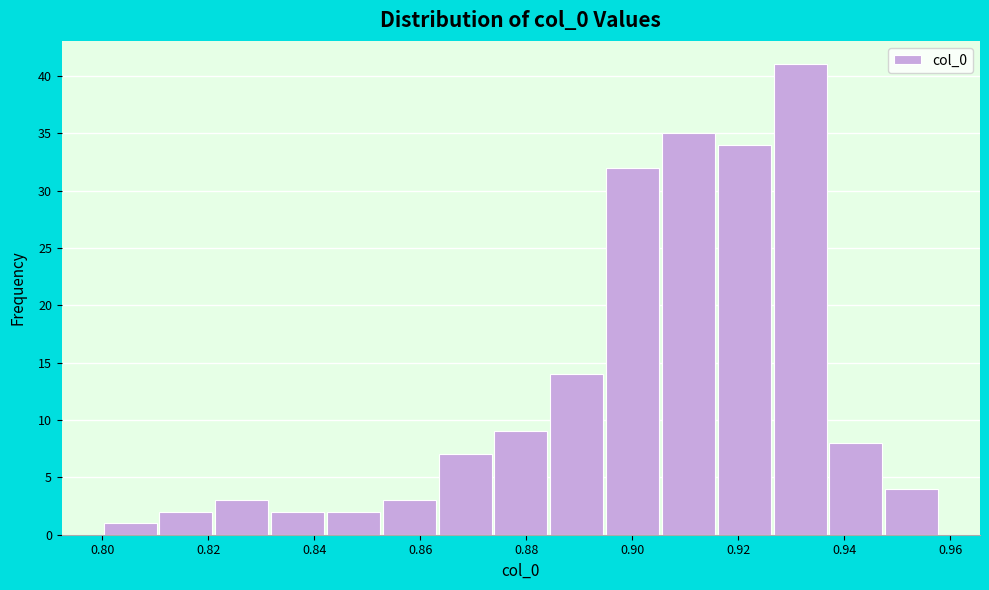

Reading left to right, transcribe this chart: for each bar, give the range it covers on the x-axis and its height. Neither the bar edges nor the heights are printed on the chart, so give them approximately, as read against the axes.

0.800 to 0.810: 1
0.810 to 0.822: 2
0.822 to 0.832: 3
0.832 to 0.842: 2
0.842 to 0.852: 2
0.852 to 0.864: 3
0.864 to 0.874: 7
0.874 to 0.884: 9
0.884 to 0.894: 14
0.894 to 0.906: 32
0.906 to 0.916: 35
0.916 to 0.926: 34
0.926 to 0.936: 41
0.936 to 0.948: 8
0.948 to 0.958: 4